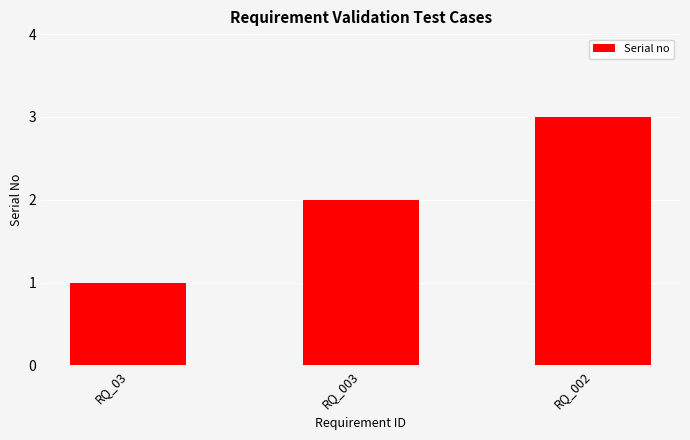

Is it true that the value at RQ_03 is 1?

True